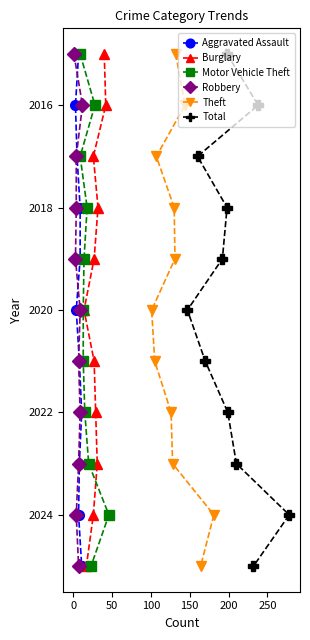

Does the chart have visible grid lines?

No